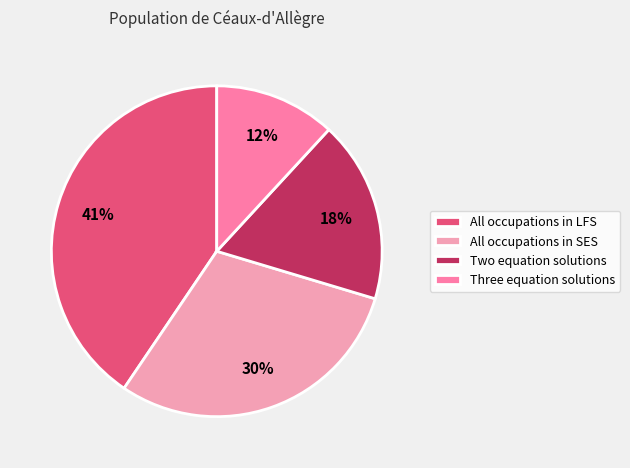

Rank the categories by value from lowest to highest.

Three equation solutions, Two equation solutions, All occupations in SES, All occupations in LFS